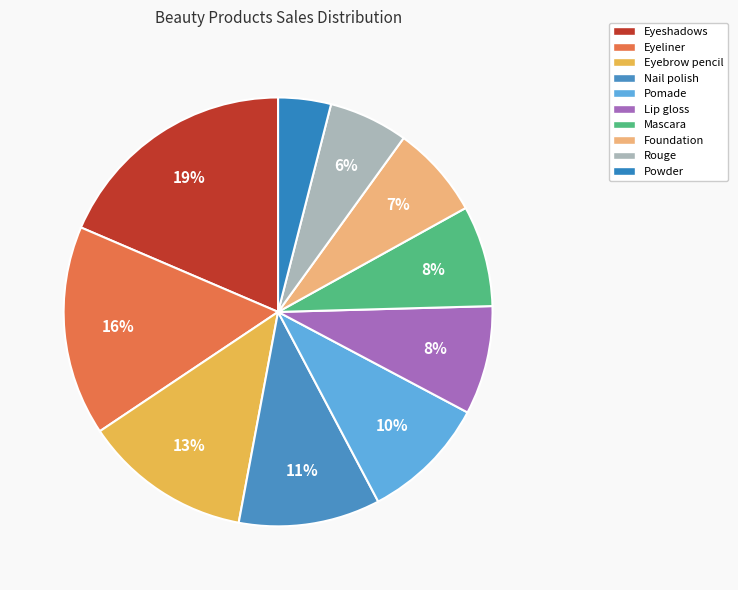

What percentage do Powder and Rouge together represent?

10.0%